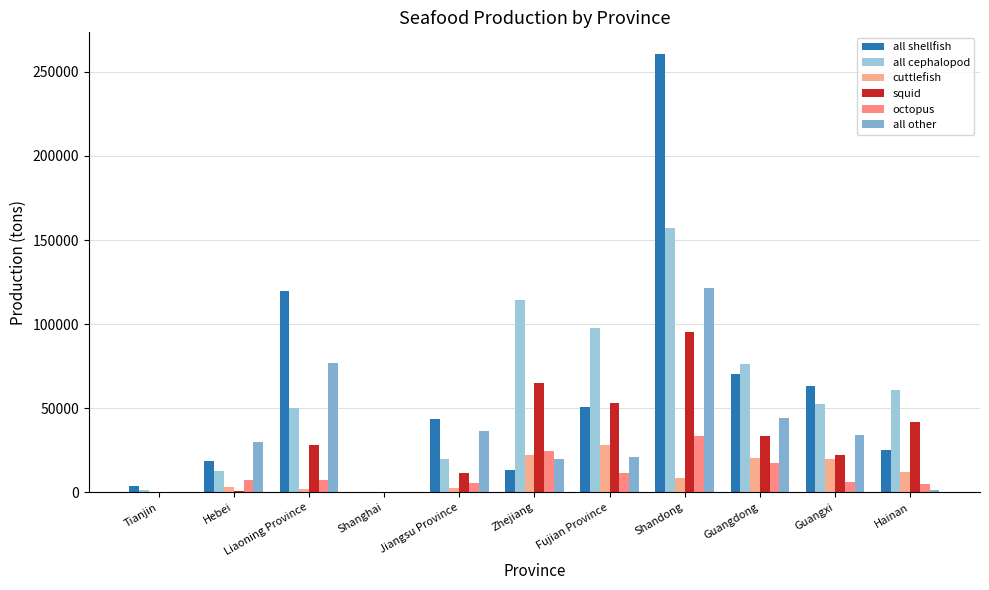

The value of cuttlefish at Hebei is 4643. True or false?

False